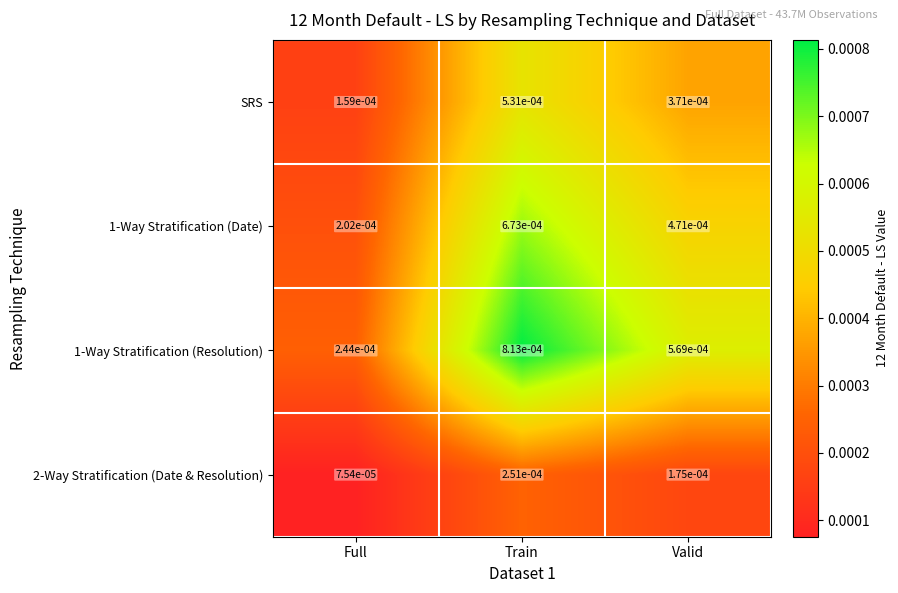

Rank the categories by SRS value from highest to lowest.

Train, Valid, Full